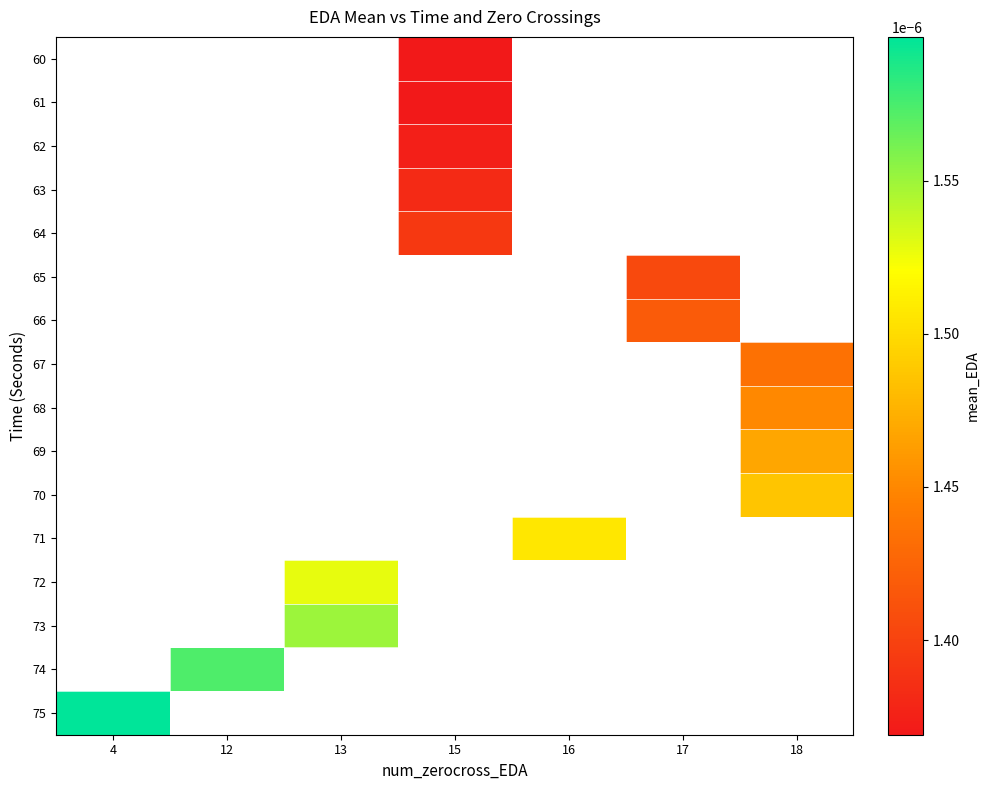

Which category has the lowest value across all series?

15